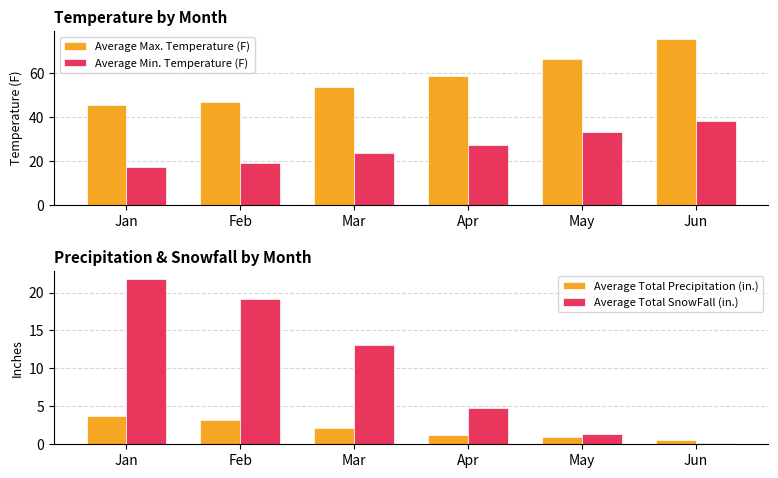

The value of Average Total SnowFall (in.) at Apr is 7.6. True or false?

False